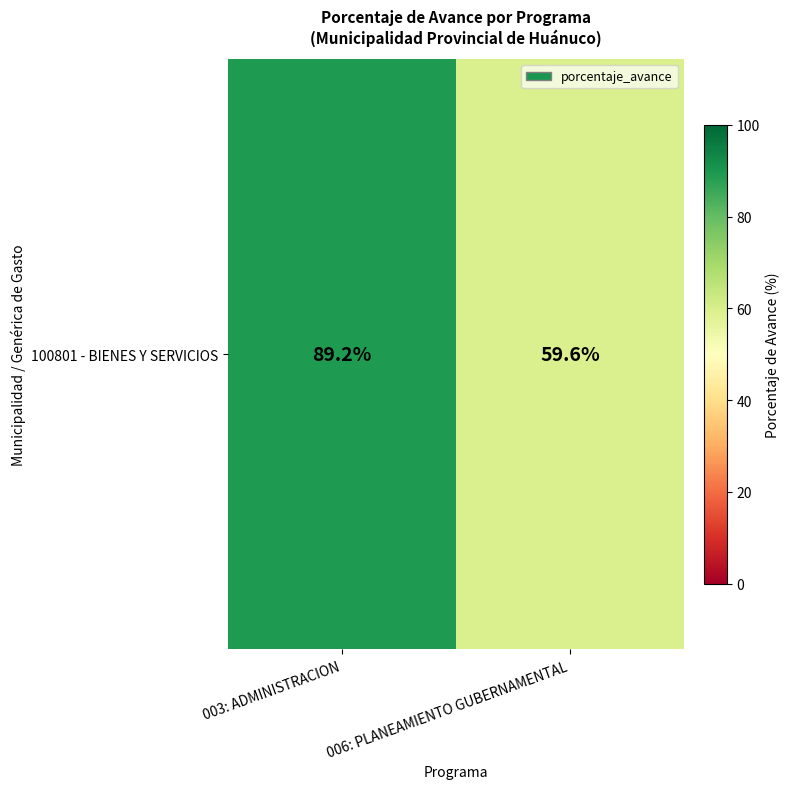

Where is the data nearest to the value 74?

006: PLANEAMIENTO GUBERNAMENTAL